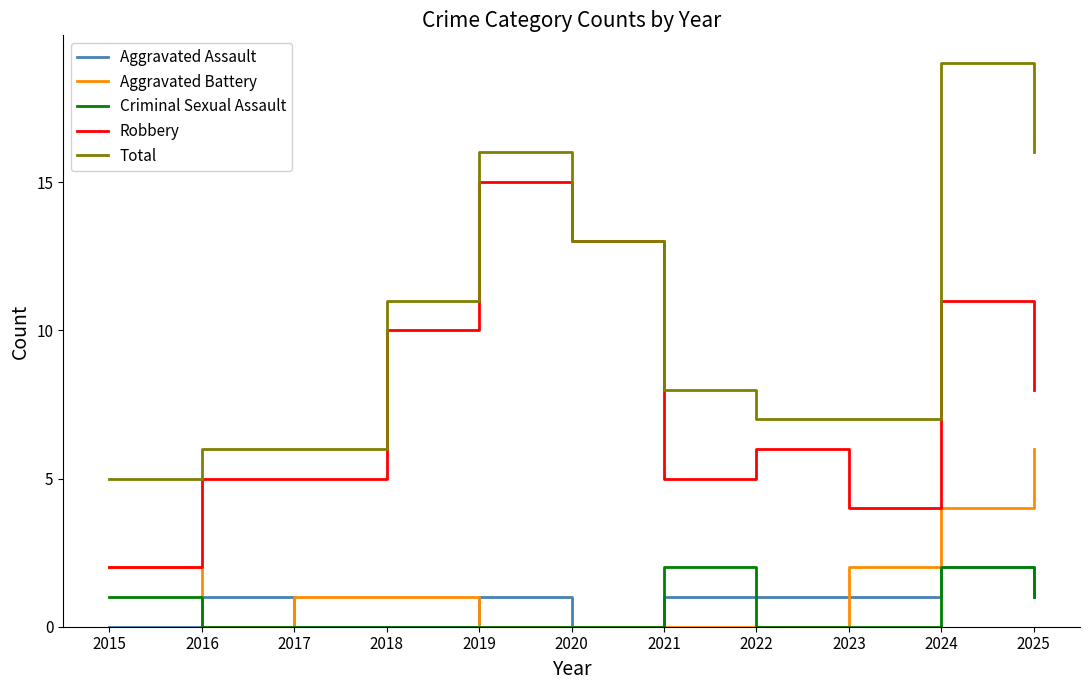

What is the difference between the highest and lowest values at 2021?

8